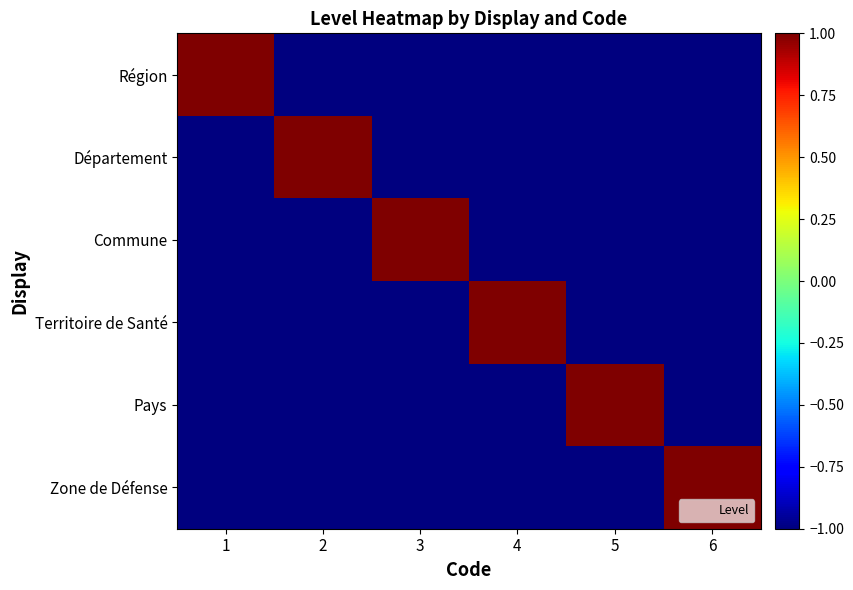

Reading left to right, transcribe all the data shown in this chart.

Région: 1=1	2=-1	3=-1	4=-1	5=-1	6=-1
Département: 1=-1	2=1	3=-1	4=-1	5=-1	6=-1
Commune: 1=-1	2=-1	3=1	4=-1	5=-1	6=-1
Territoire de Santé: 1=-1	2=-1	3=-1	4=1	5=-1	6=-1
Pays: 1=-1	2=-1	3=-1	4=-1	5=1	6=-1
Zone de Défense: 1=-1	2=-1	3=-1	4=-1	5=-1	6=1